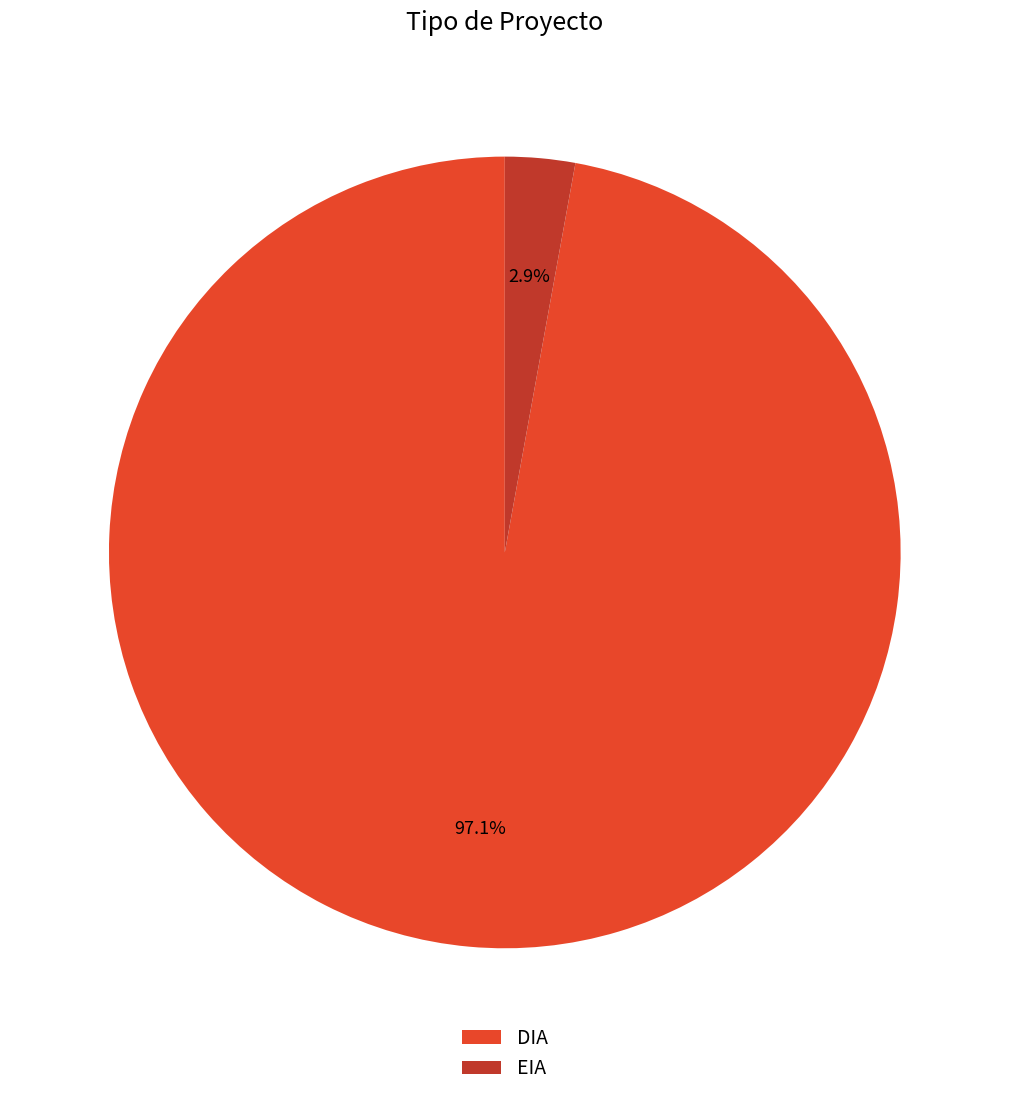

What is the total percentage of EIA and DIA?

100.0%